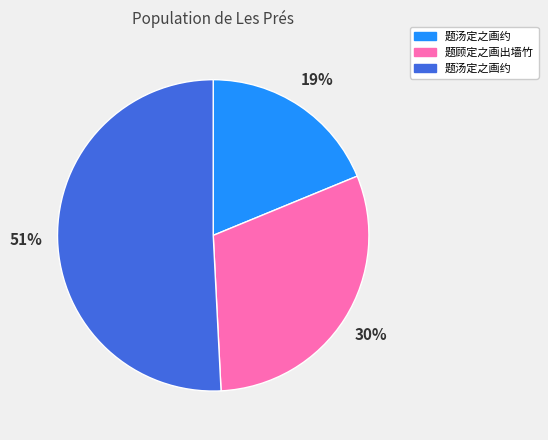

Does any single category account for the majority?

Yes